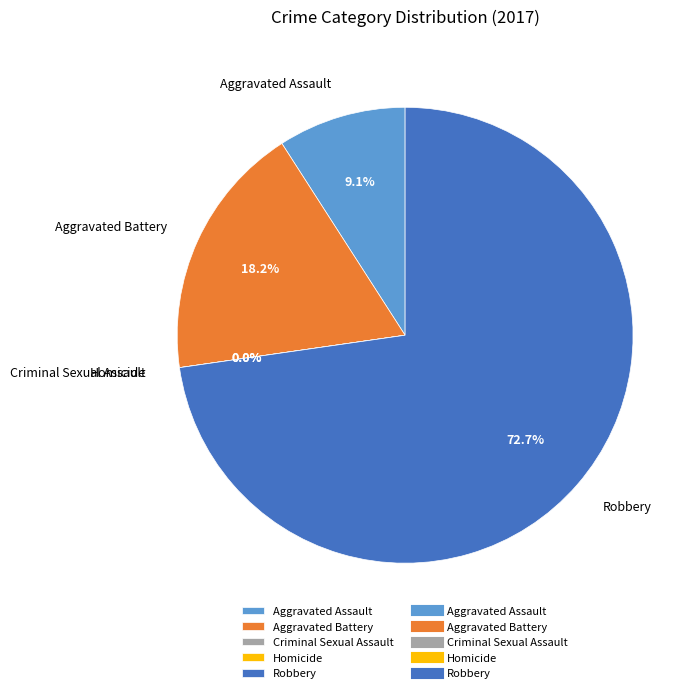

How many segments does this pie chart have?

5